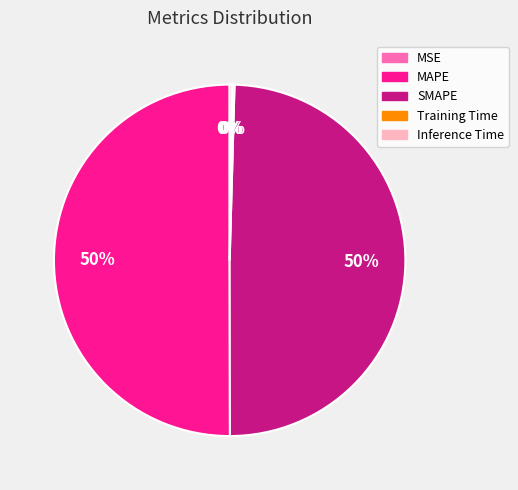

Is SMAPE the majority of the pie?

No